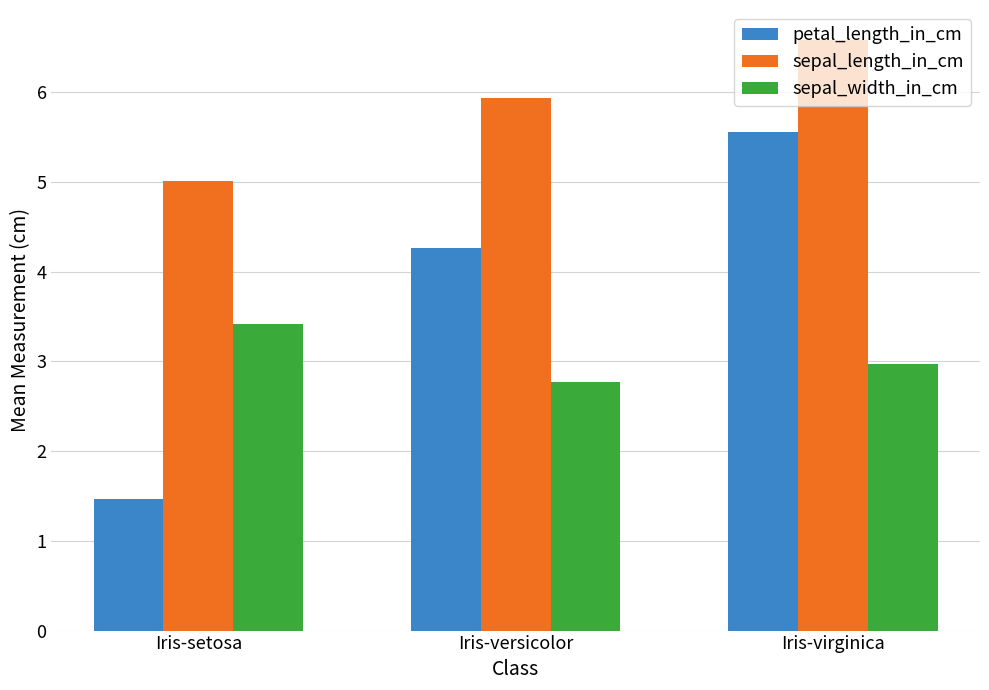

List the labels in order of petal_length_in_cm value, smallest first.

Iris-setosa, Iris-versicolor, Iris-virginica